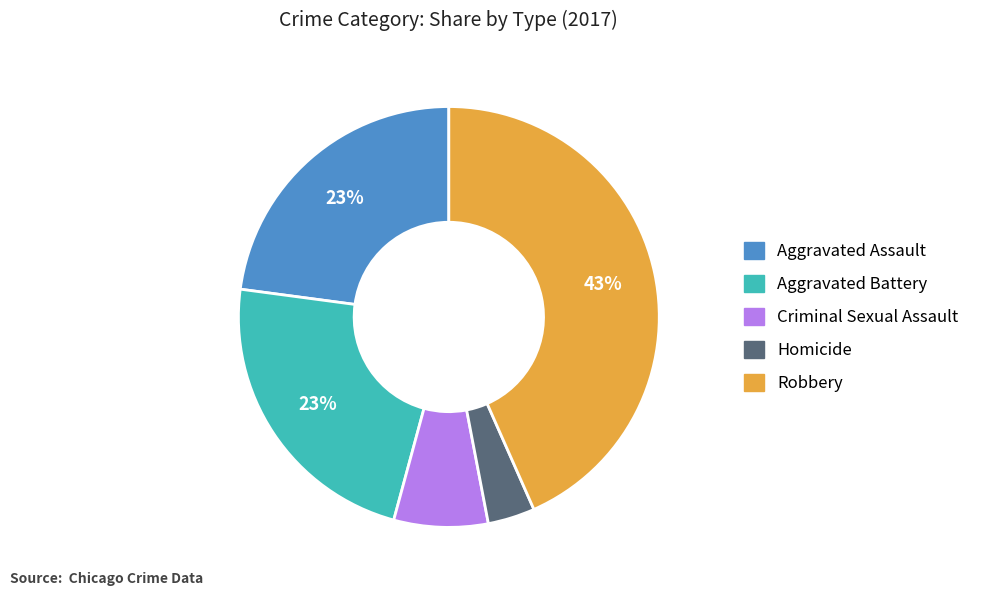

To the nearest percent, what is the difference between the Criminal Sexual Assault and Aggravated Assault slice percentages?

16%